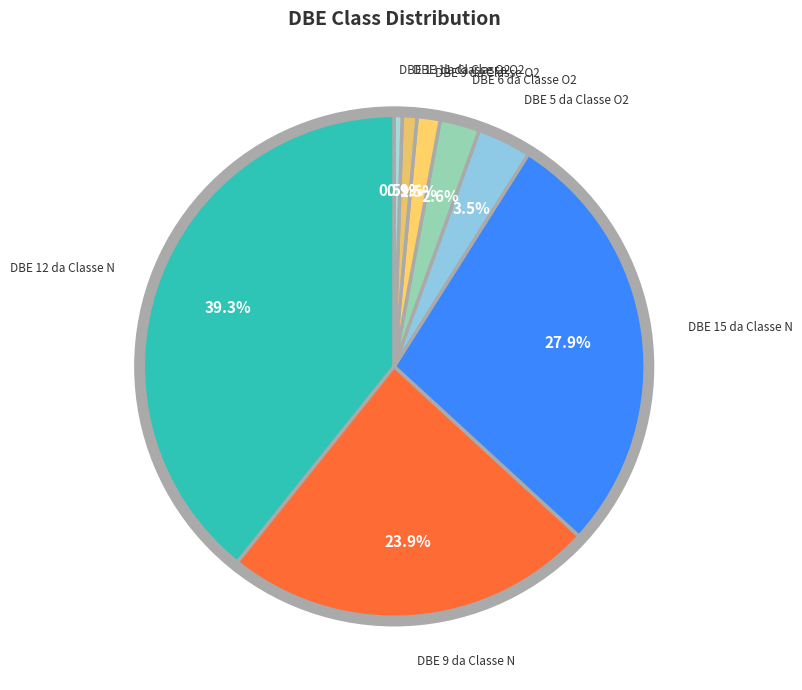

Count the number of slices in the pie.

8